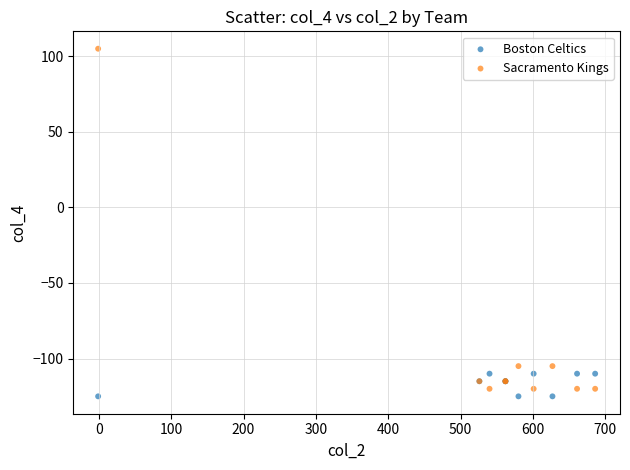

What is the X range (max minus min) for the scatter plot?

687